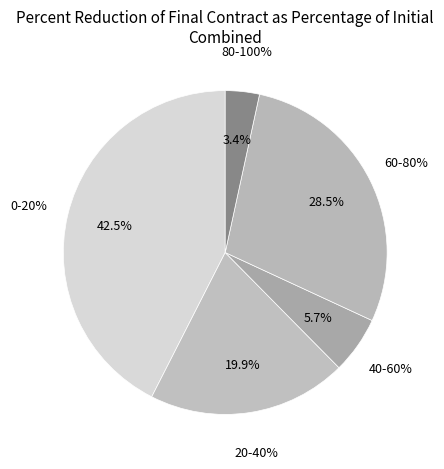

Is there a majority slice in this chart?

No